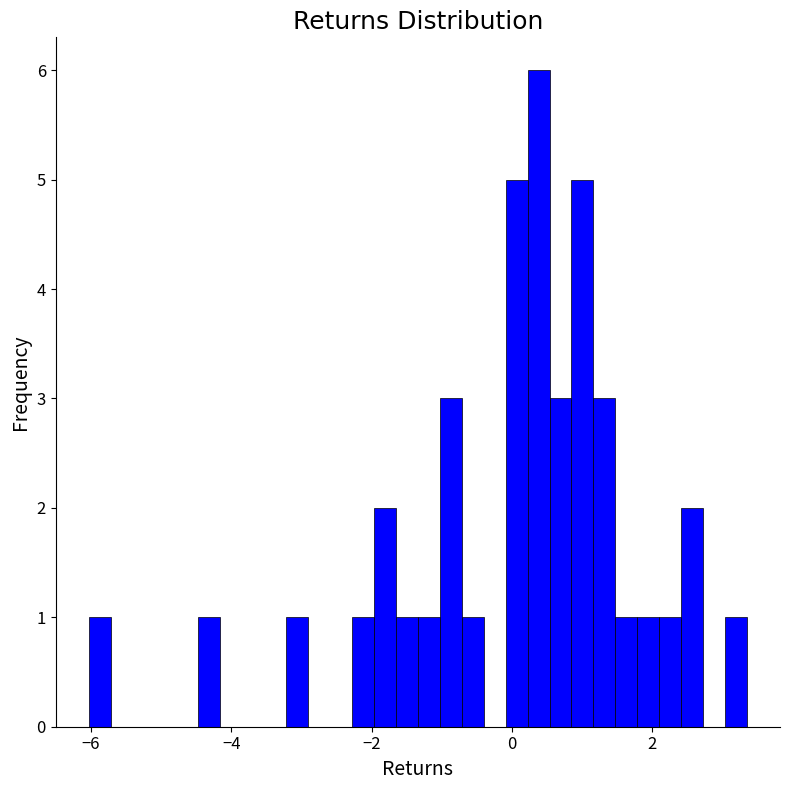

Around what value on the x-axis is the tallest bar? Give the approximate position of its centre, as read against the axis.

0.4